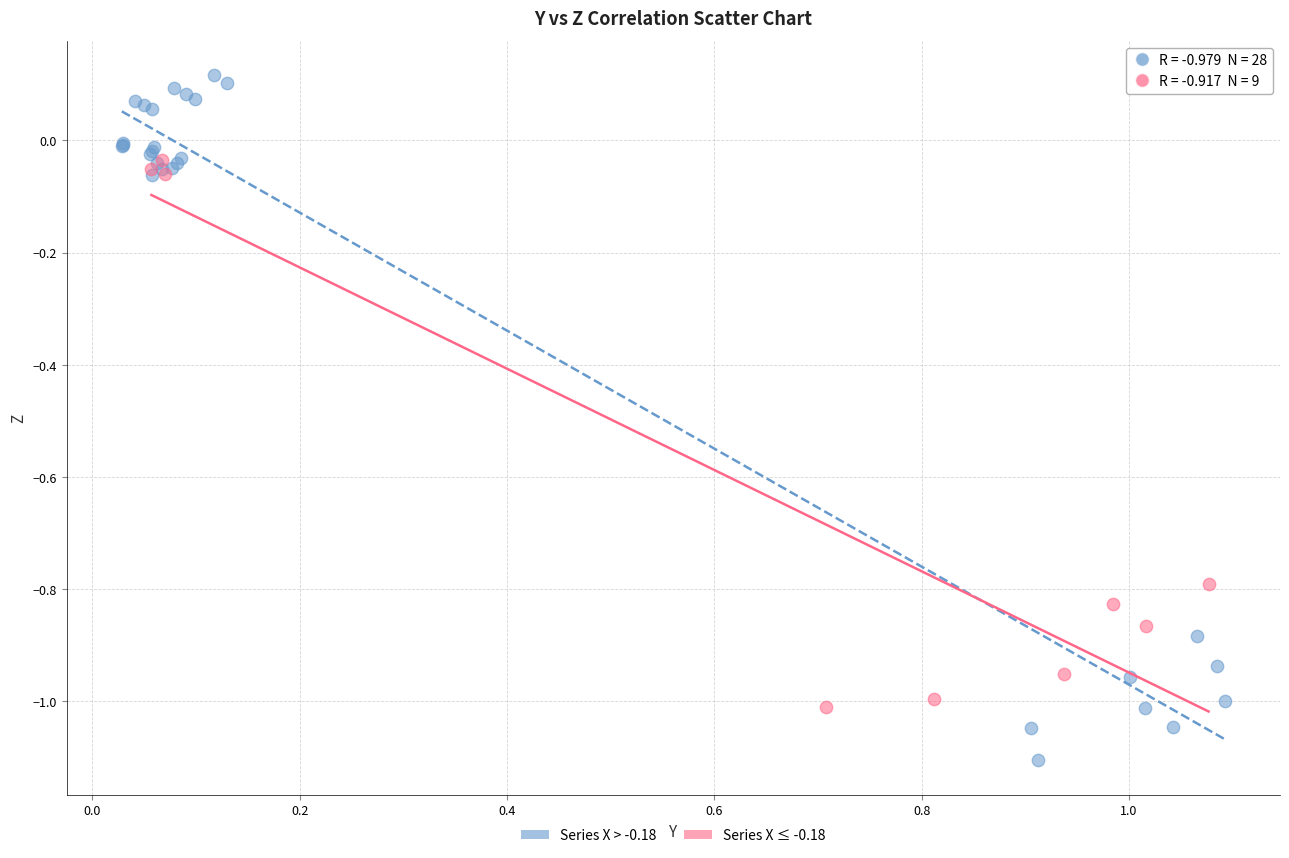

Which series has the widest spread of Y values?

Series X > -0.18